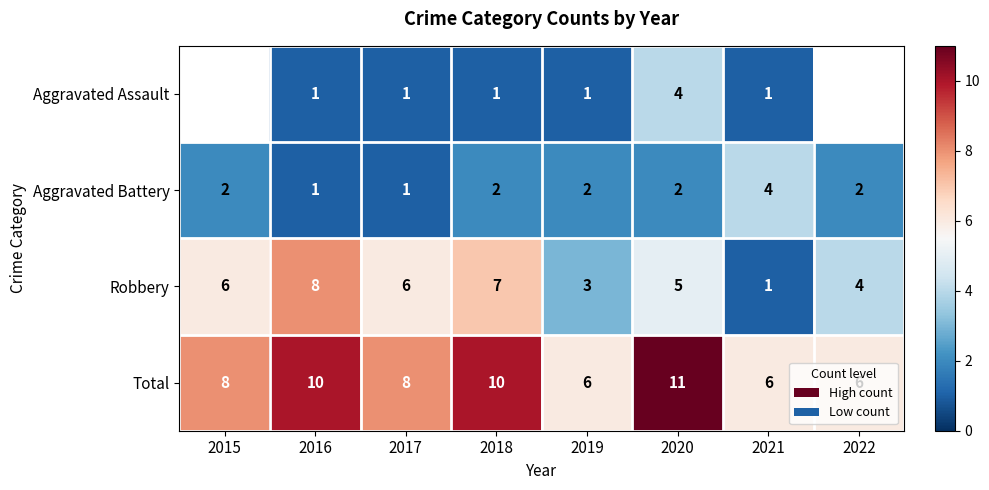

Count the Aggravated Battery values in the range 2 to 3.

5